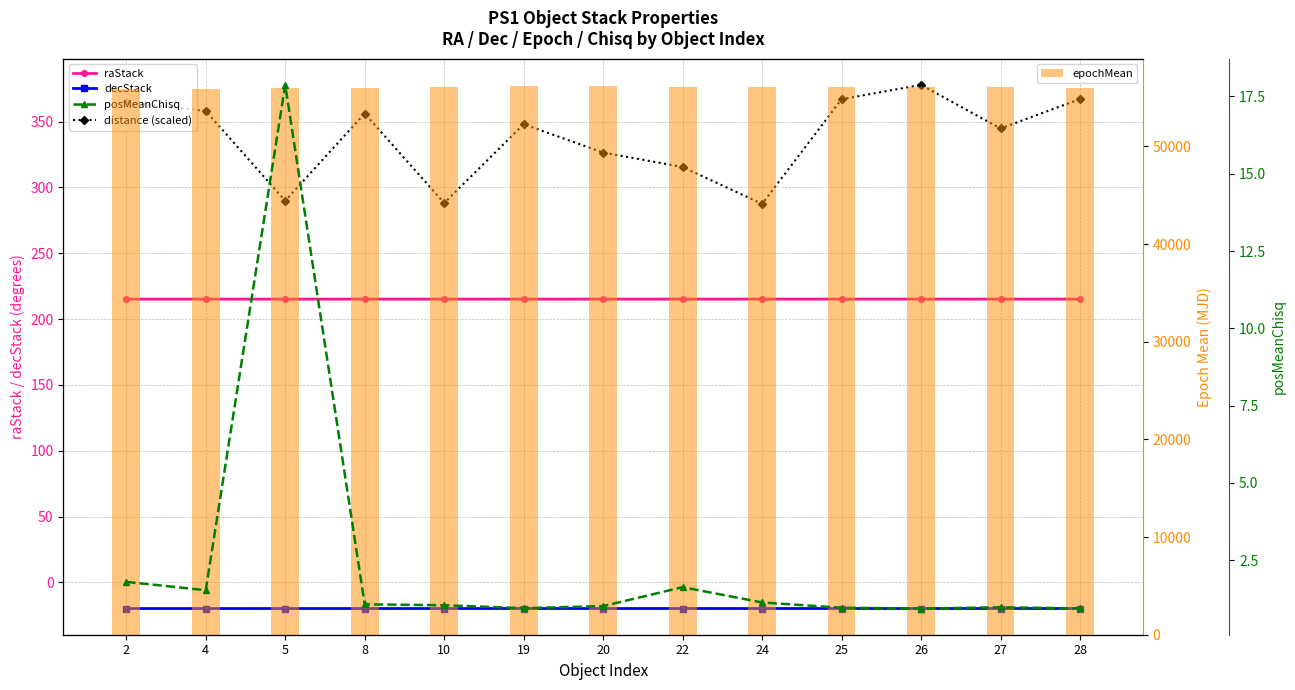

What are all the series names shown in the legend?

raStack, decStack, distance (scaled), epochMean, posMeanChisq